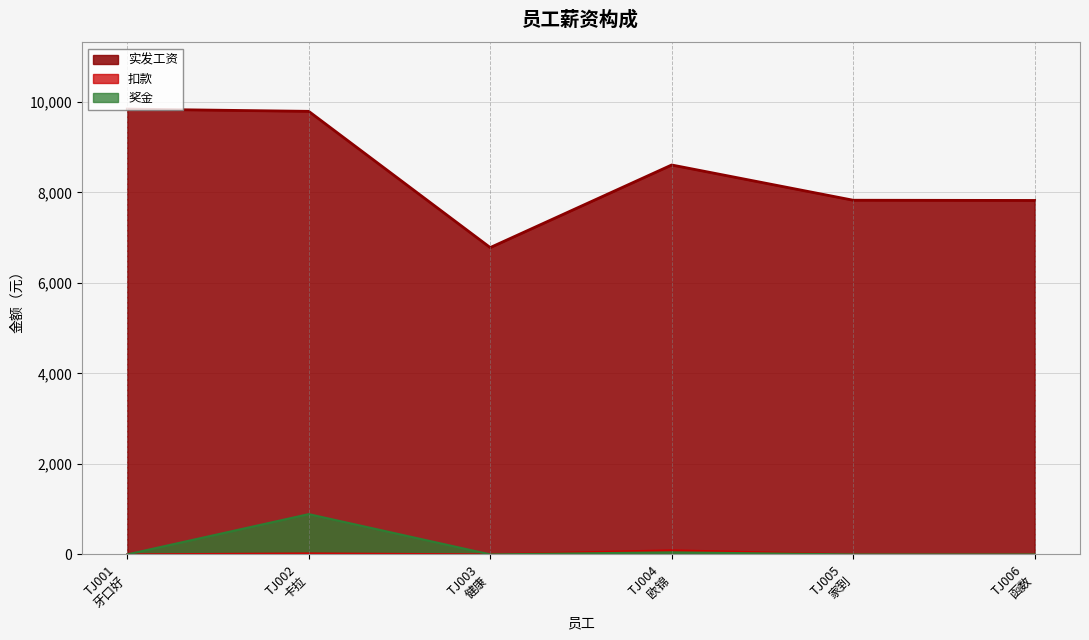

Rank the categories by 奖金 value from lowest to highest.

TJ001
牙口好, TJ003
健康, TJ005
家到, TJ006
函数, TJ004
欧锦, TJ002
卡拉